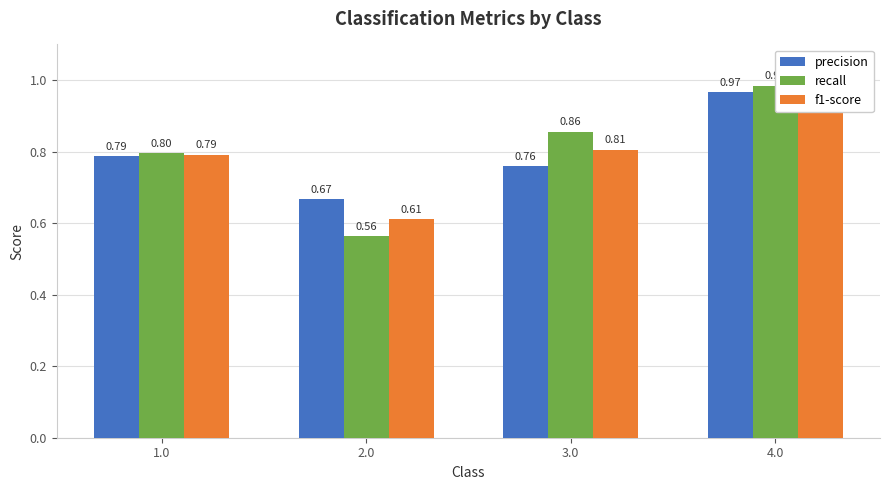

Is it true that recall equals 1.3 at 1.0?

False